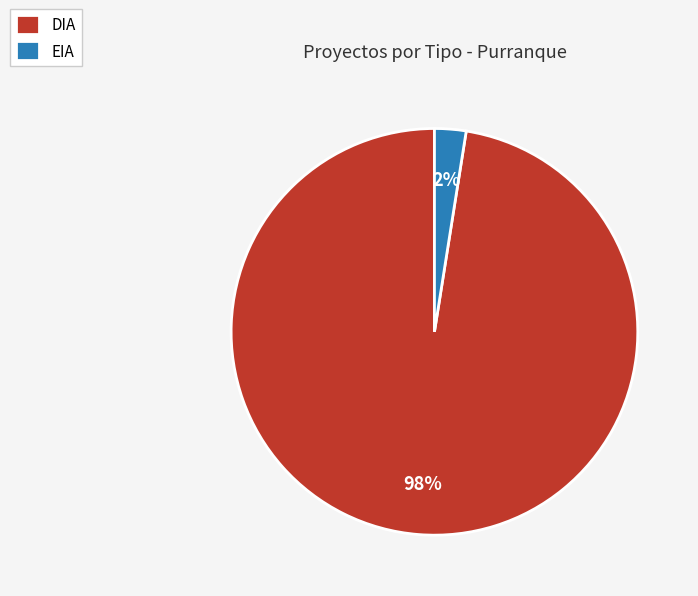

How many slices are in this pie chart?

2